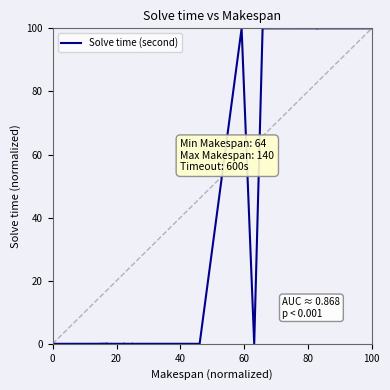

How many points are lower than both their immediate neighbors (excluding endpoints)?

5